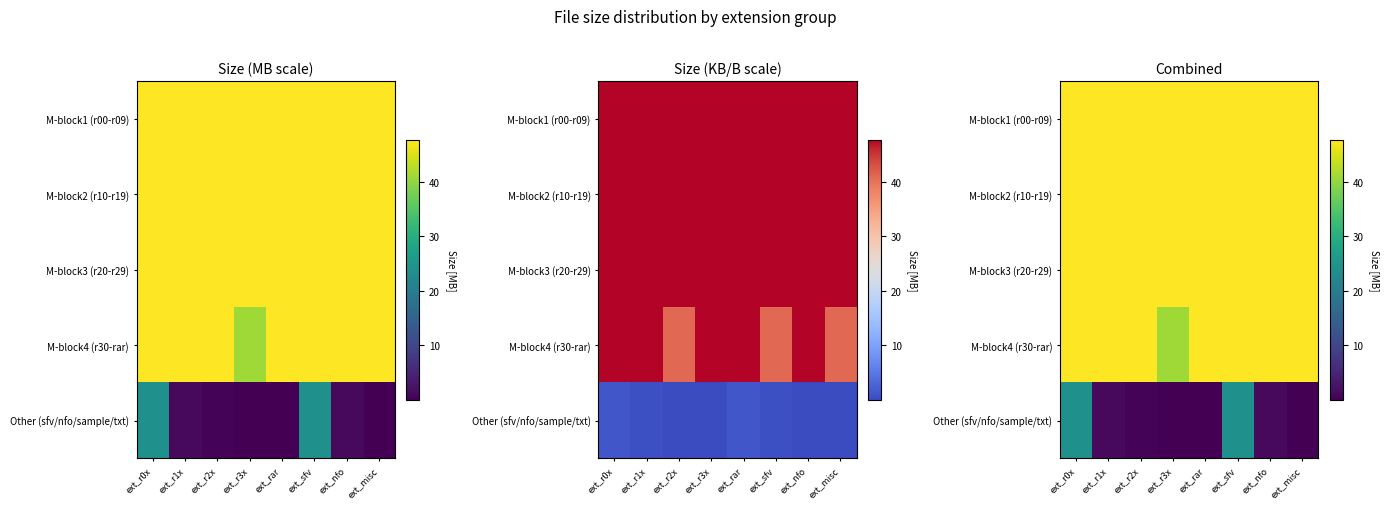

At which category is the sum across all series the highest?

ext_r0x